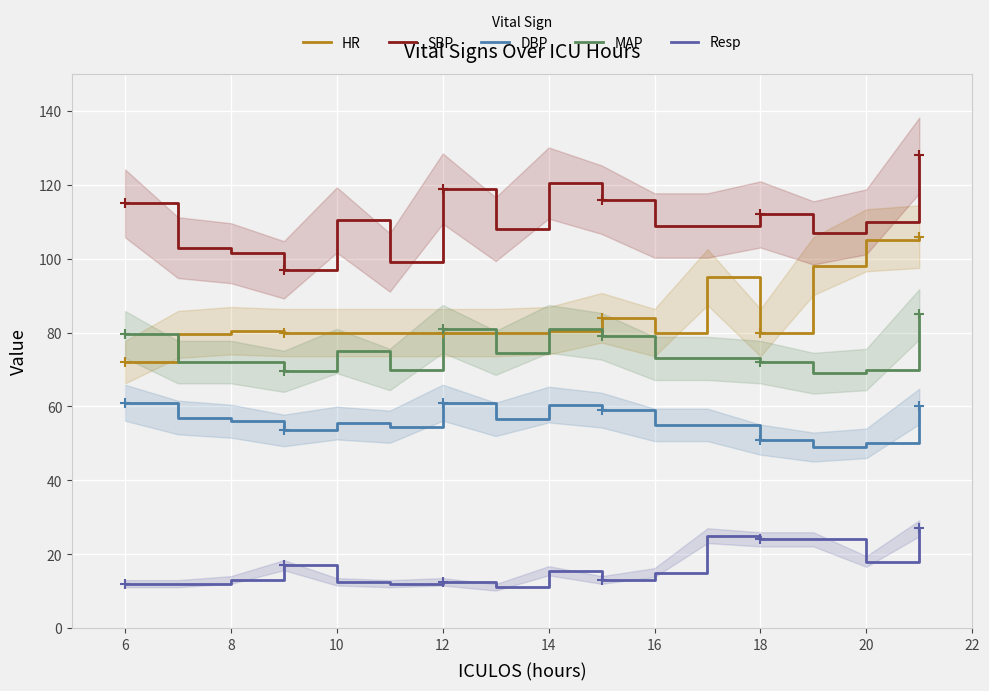

The HR series shows 49.7 at 6. True or false?

False